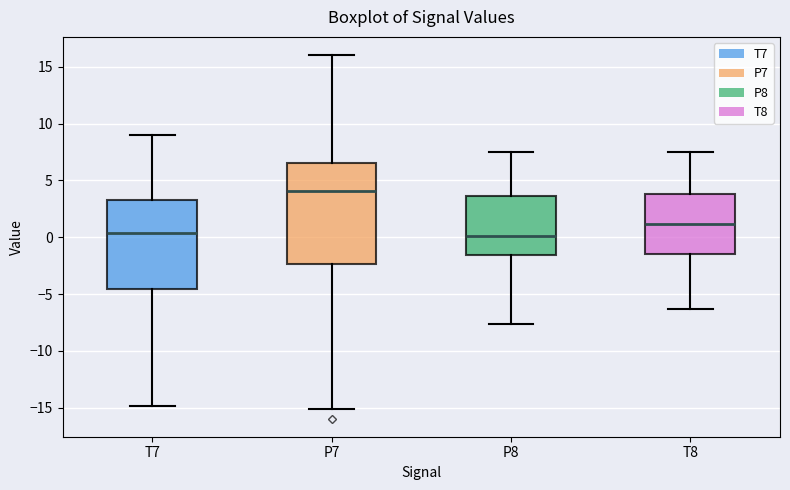

Where does the median line of the box for P8 sit on the y-axis? The values are not printed on the chart, so give them approximately, as read against the axis.

0.0